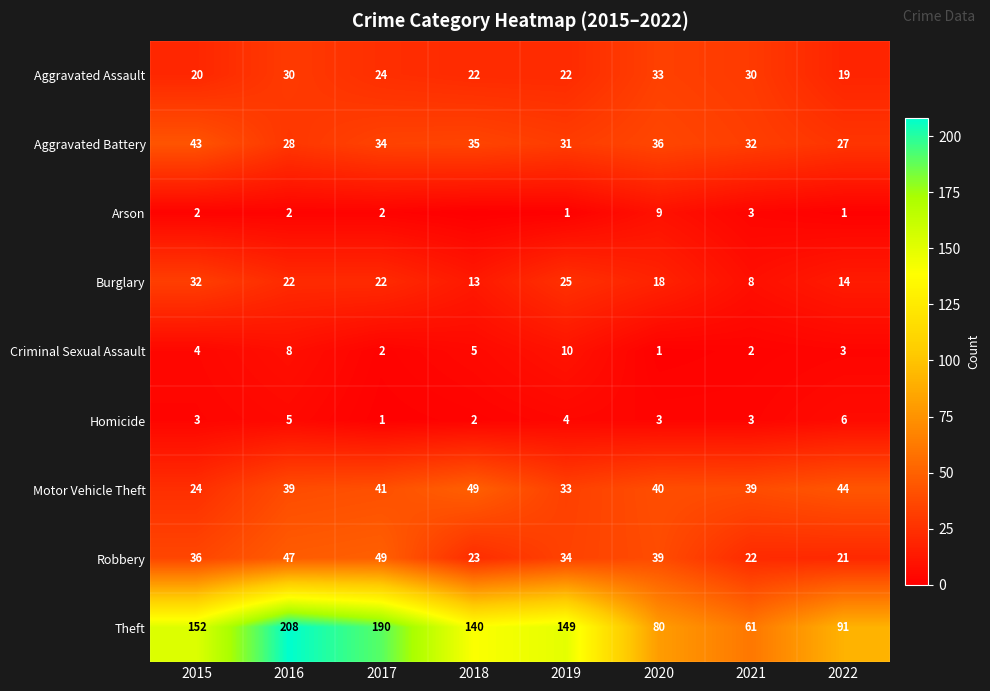

The value of Homicide at 2019 is 4. True or false?

True